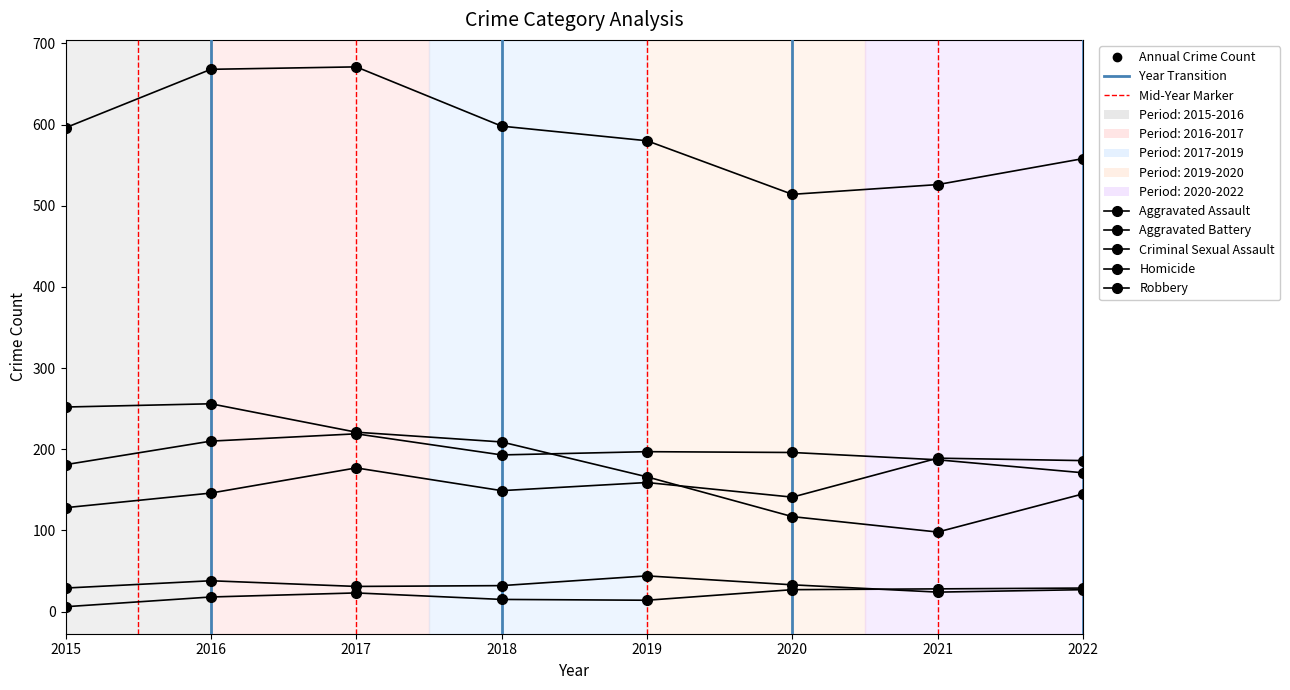

How many categories are shown in the chart?

8